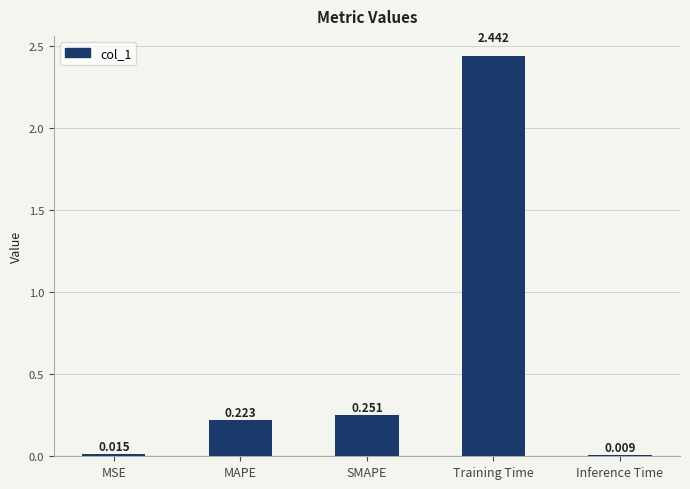

How many bars are there in total?

5